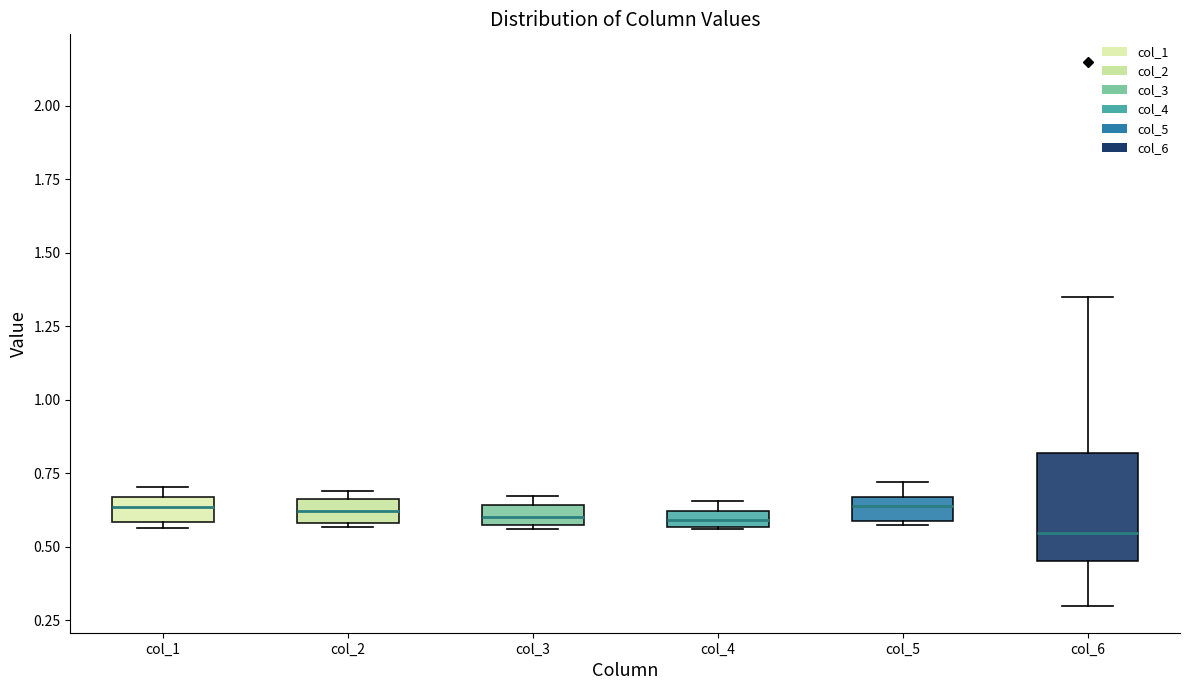

Which box is the tallest, from its lower edge to its upper edge?

col_6